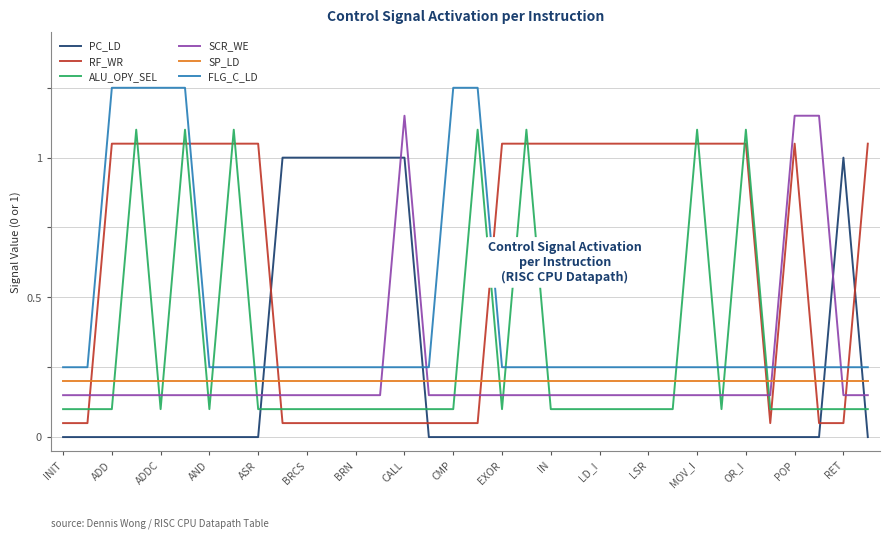

Count the ALU_OPY_SEL values in the range 0 to 1.

27